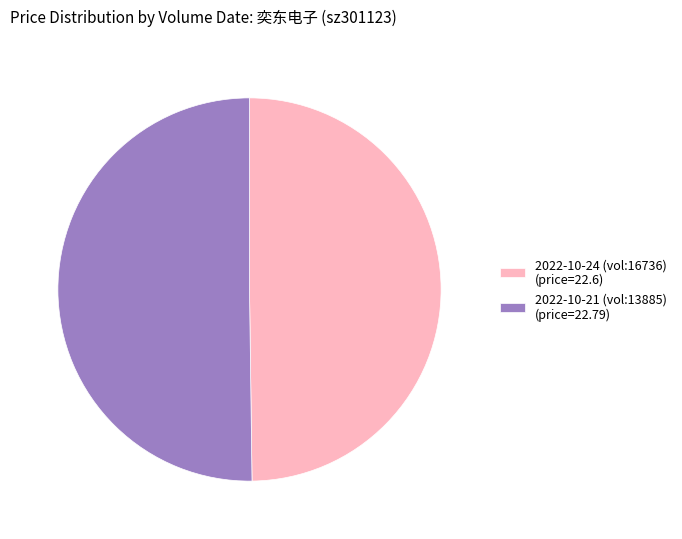

True or false: 2022-10-21 (vol:13885) (price=22.79) accounts for 38% of the total.

False